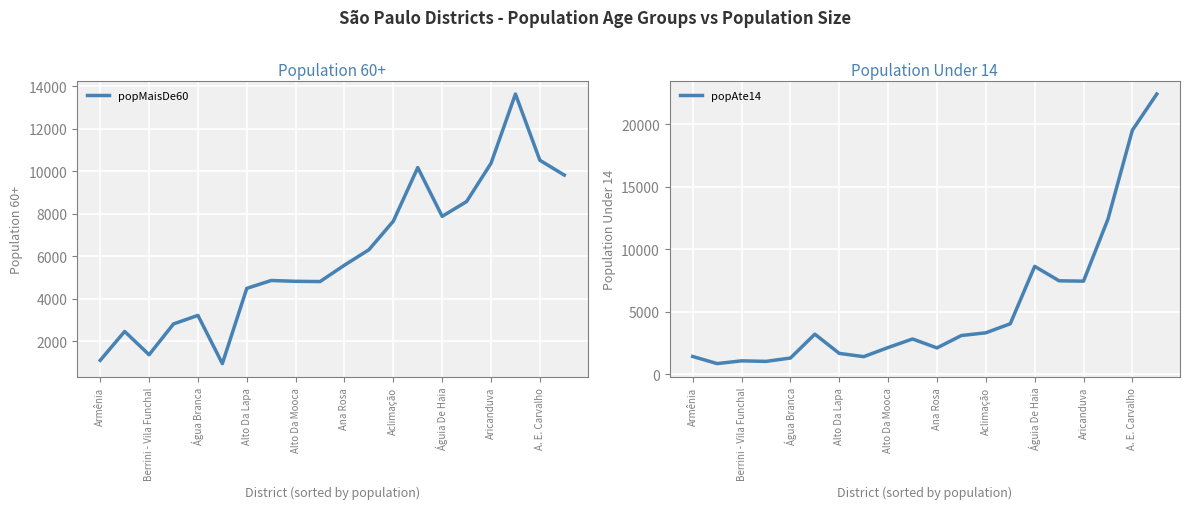

Where is popAte14 nearest to the value 11632?

17